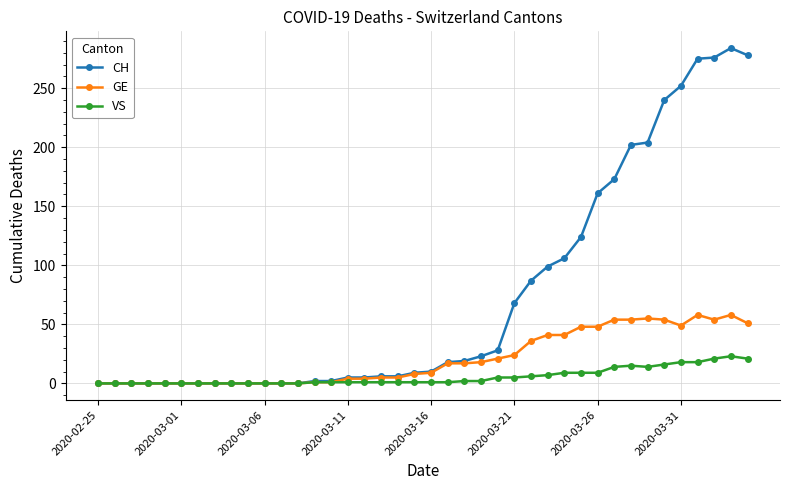

At how many categories does at least one series exceed 198?

8